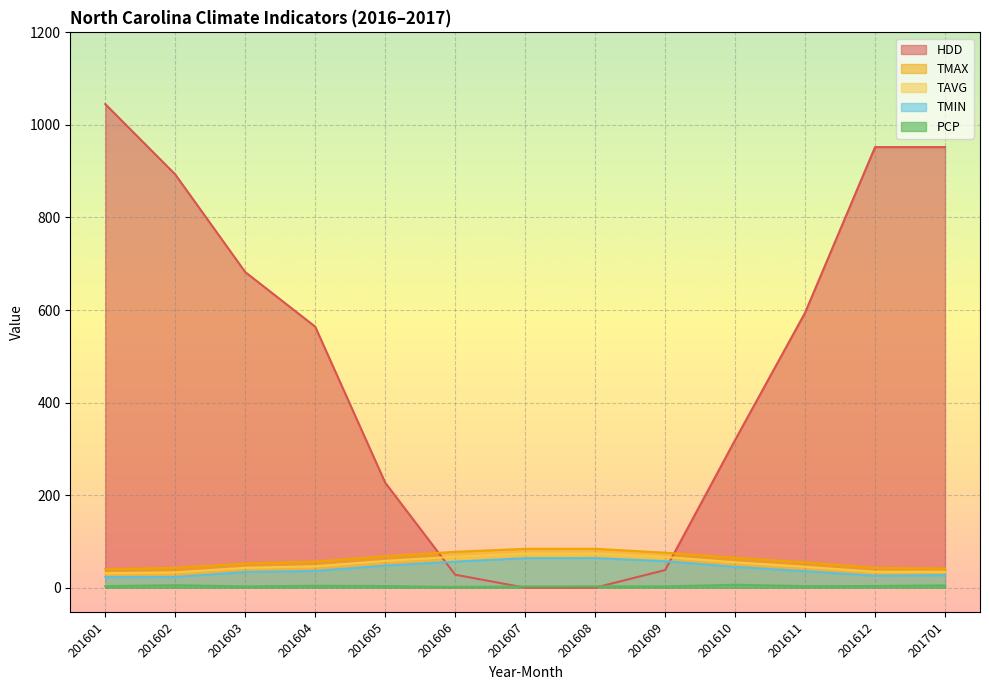

How many times do HDD and PCP cross each other?

2